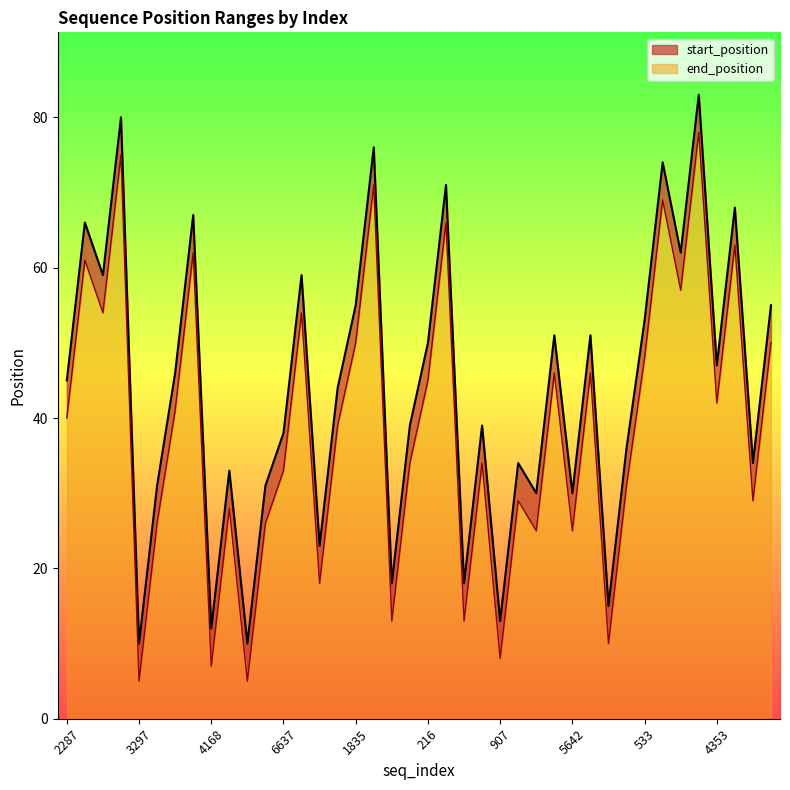

What is the maximum value for start_position?

83